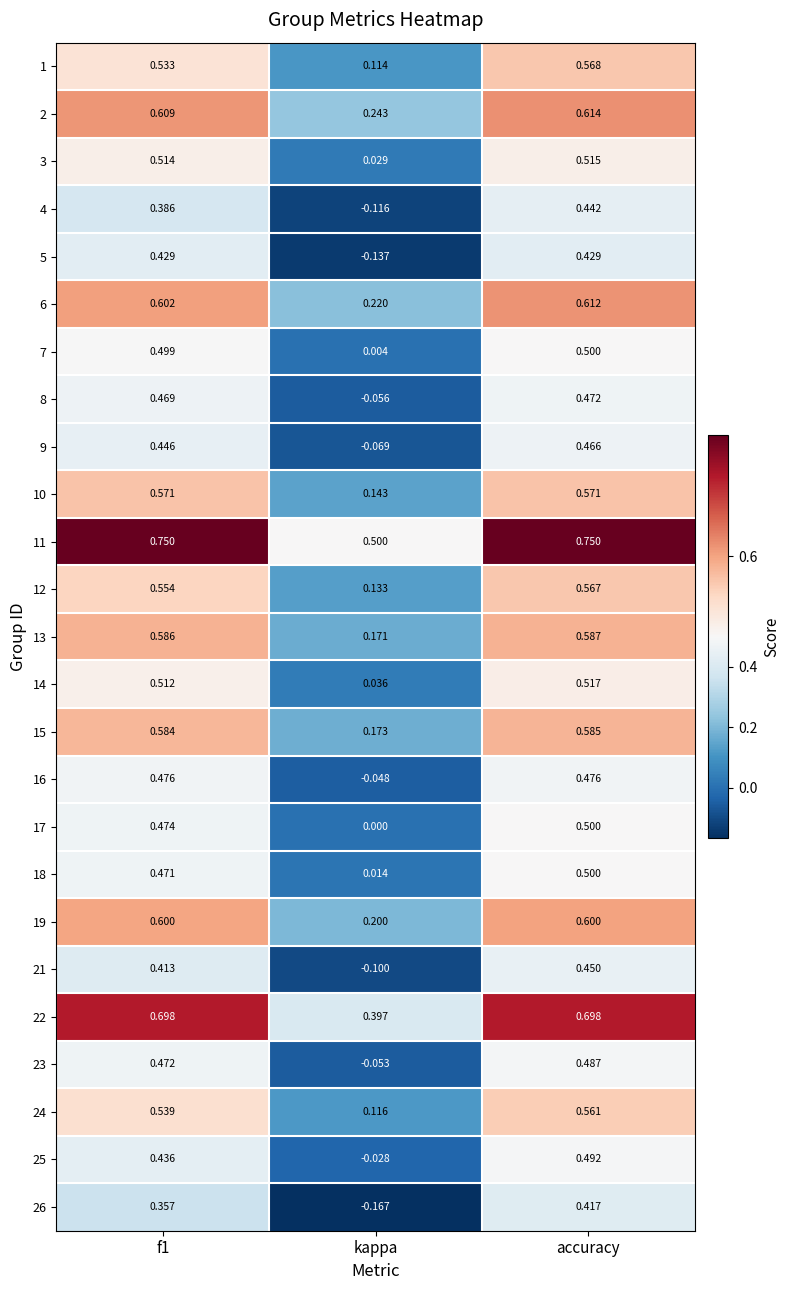

At which label does 18 reach its minimum?

kappa